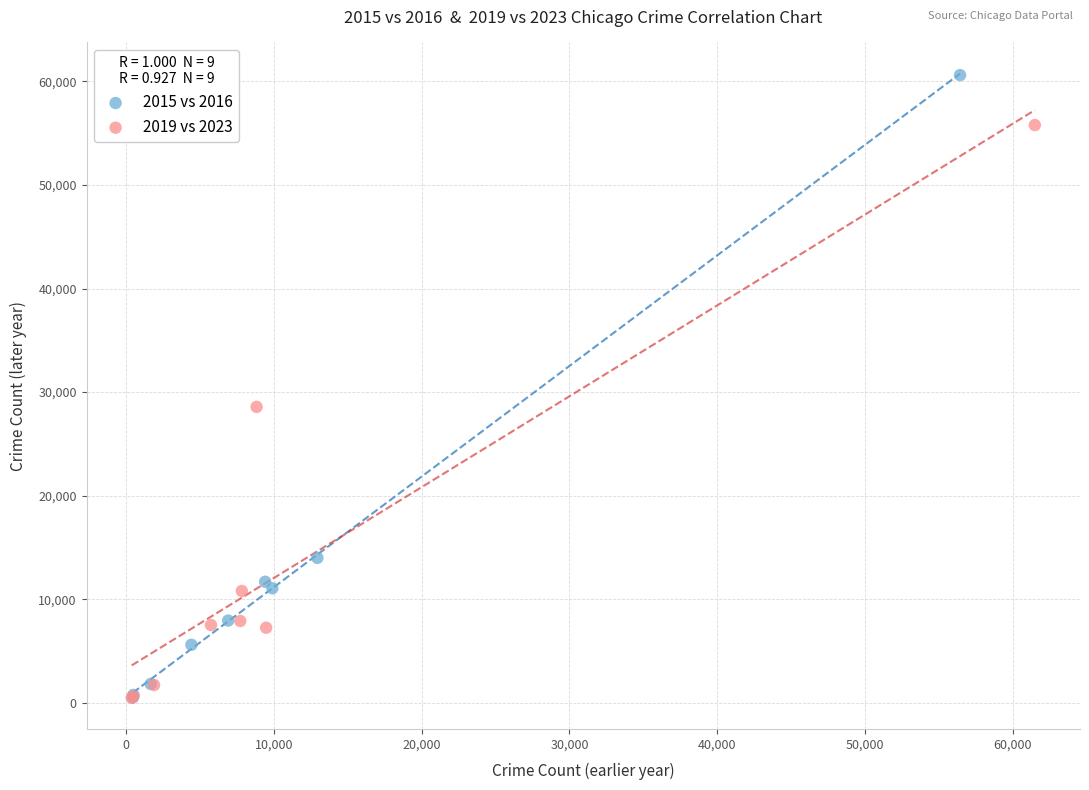

What are all the series names shown in the legend?

2015 vs 2016, 2019 vs 2023